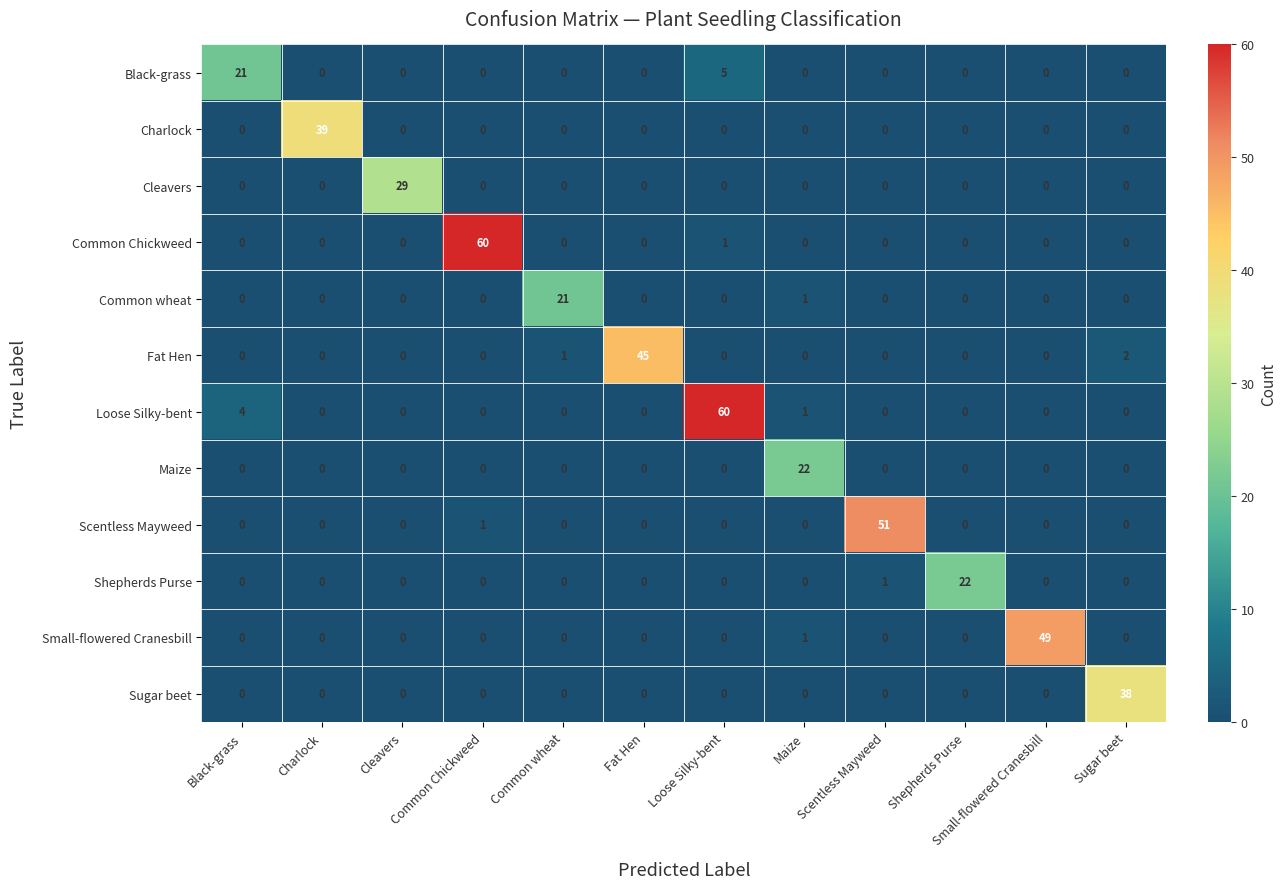

What is the spread (max minus min) of values at Loose Silky-bent?

60